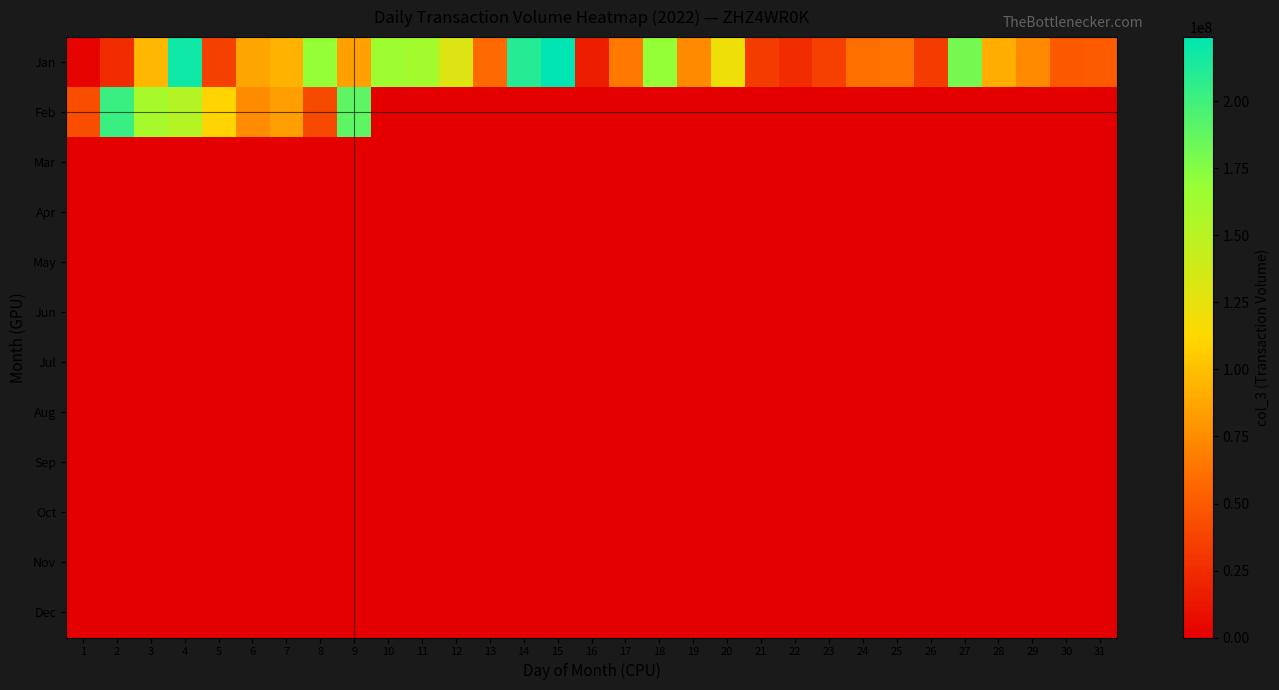

Rank the series by their maximum value, from lowest to highest.

Mar, Apr, May, Jun, Jul, Aug, Sep, Oct, Nov, Dec, Feb, Jan